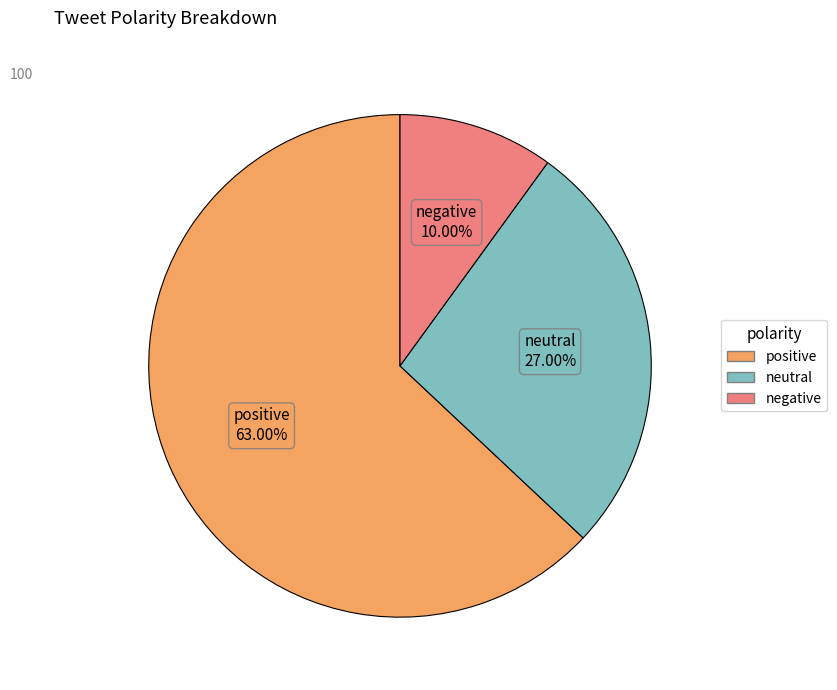

How much of the chart is everything except positive?

37.0%